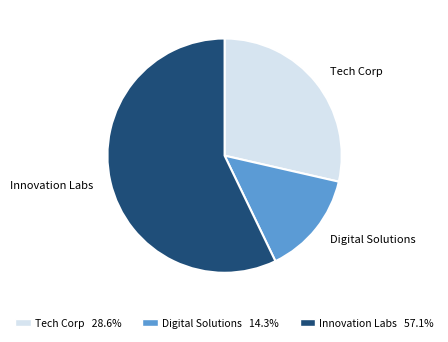

How many slices are in this pie chart?

3